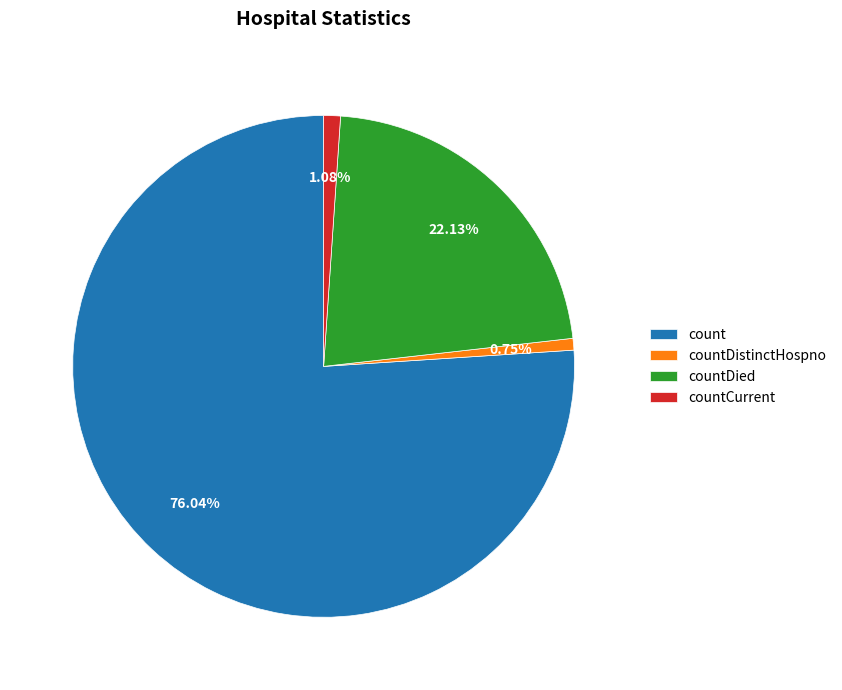

Which category has the biggest portion of the pie?

count